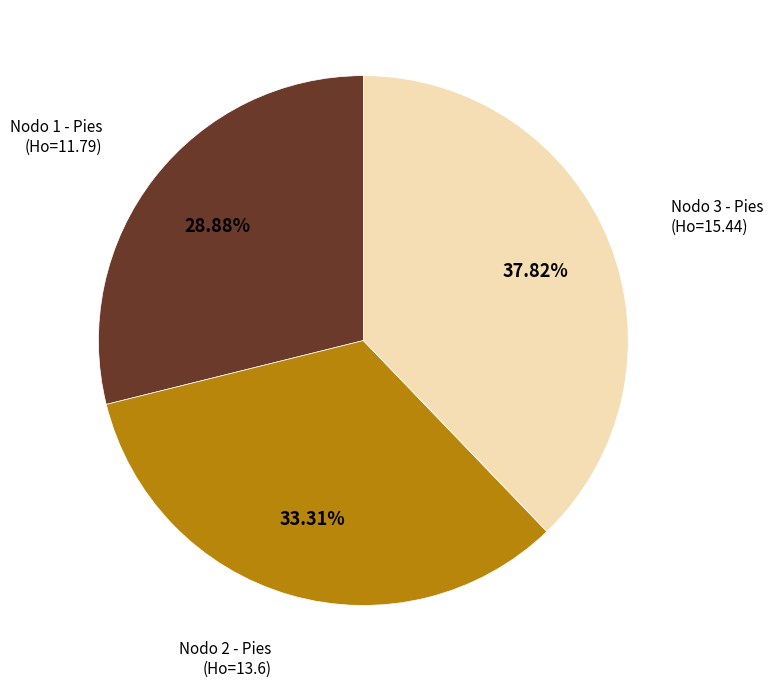

Does any single category account for the majority?

No